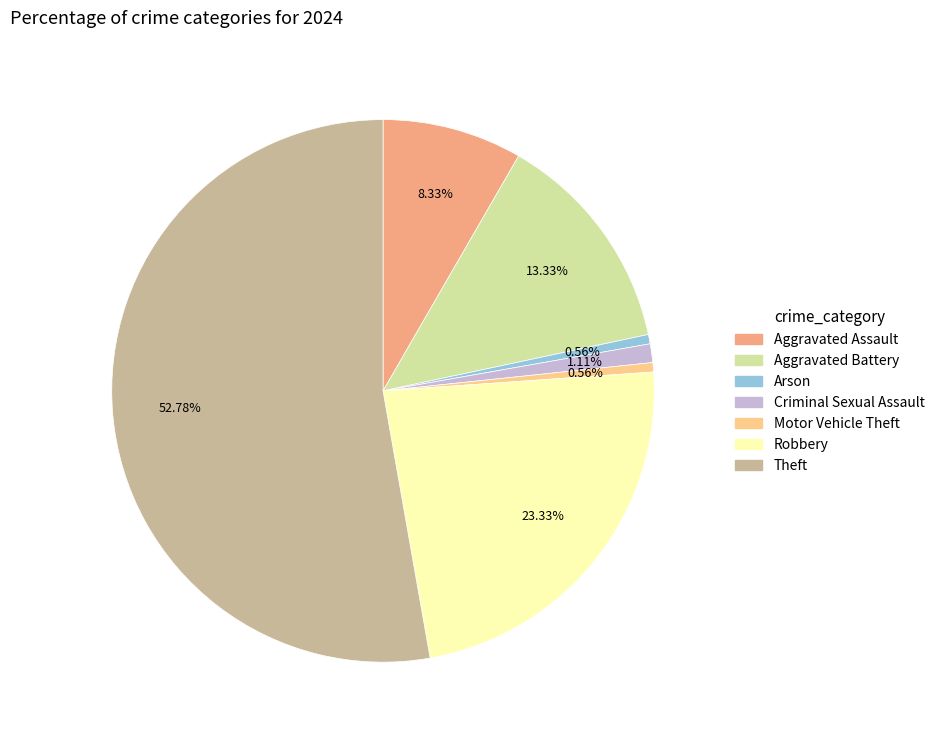

To the nearest percent, what percentage of the pie is Arson?

1%